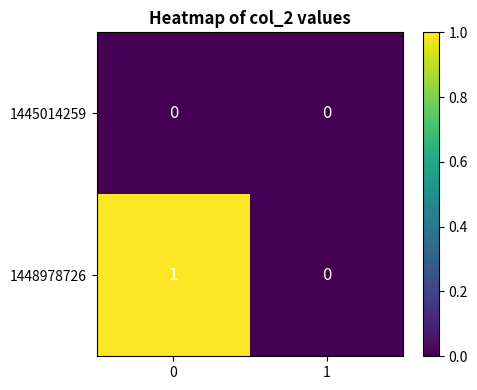

Which series has the largest total across all categories?

1448978726